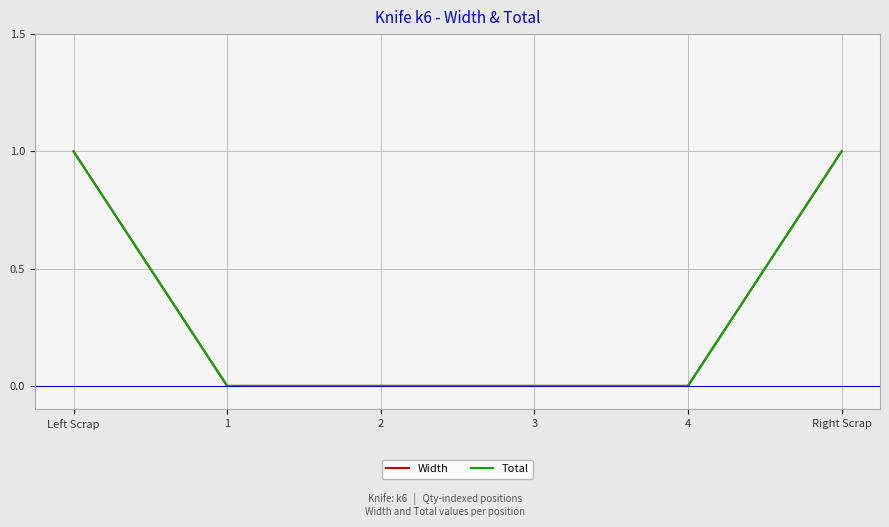

Does the chart have visible grid lines?

Yes